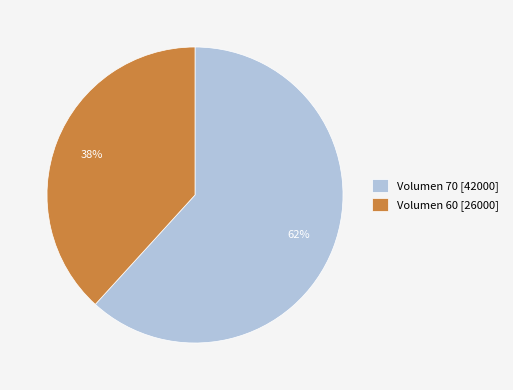

What is the majority slice?

Volumen 70 [42000]